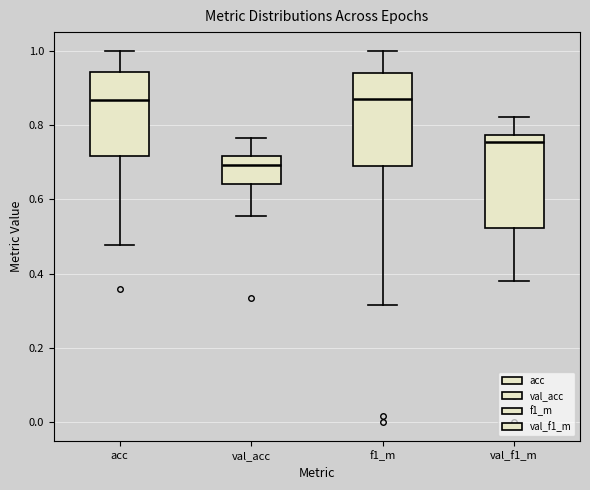

Which box's median line is the lowest?

val_acc